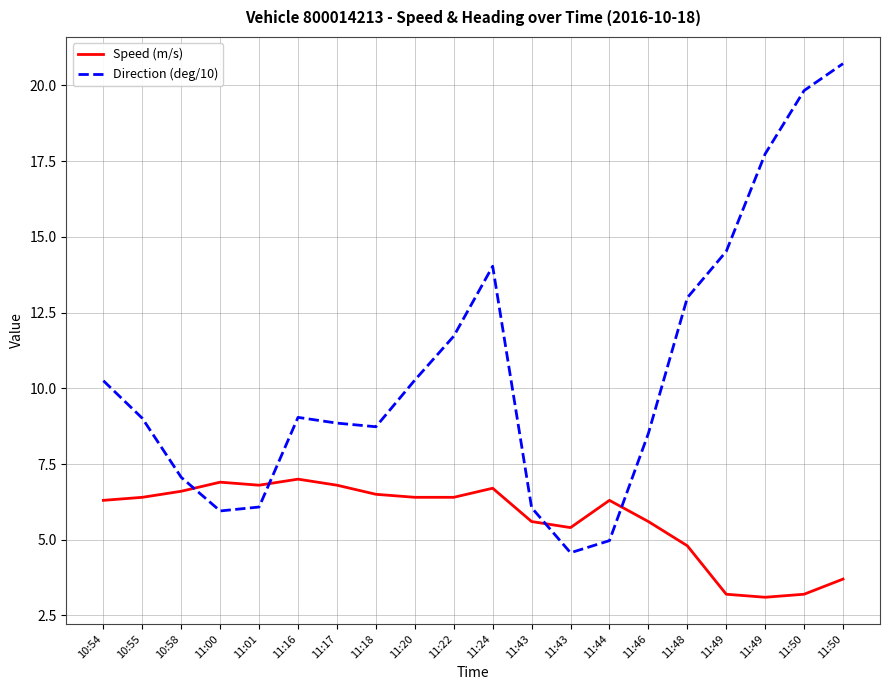

At which label does Speed (m/s) first exceed 6?

10:54